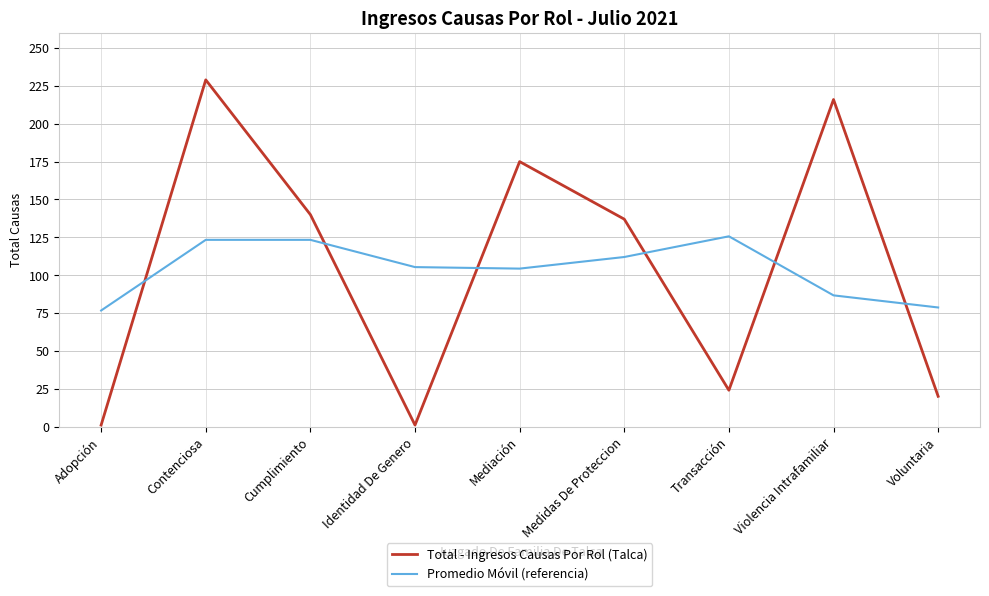

What is the difference between the second highest and second lowest values in the Promedio Móvil (referencia) series?

44.7